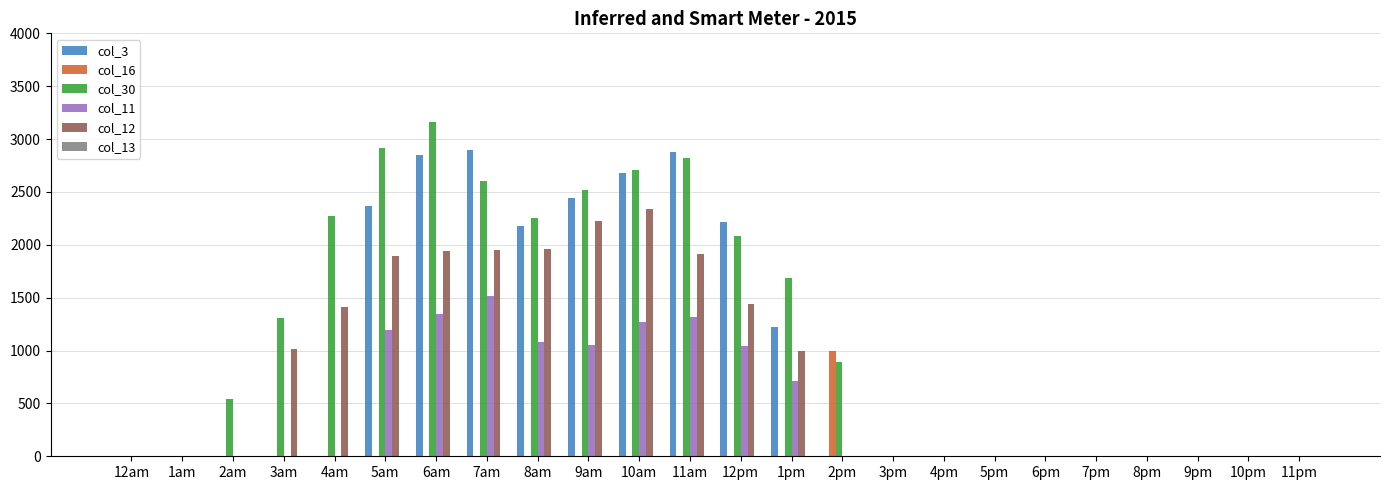

Which series changed the most between 2am and 5am?

col_30